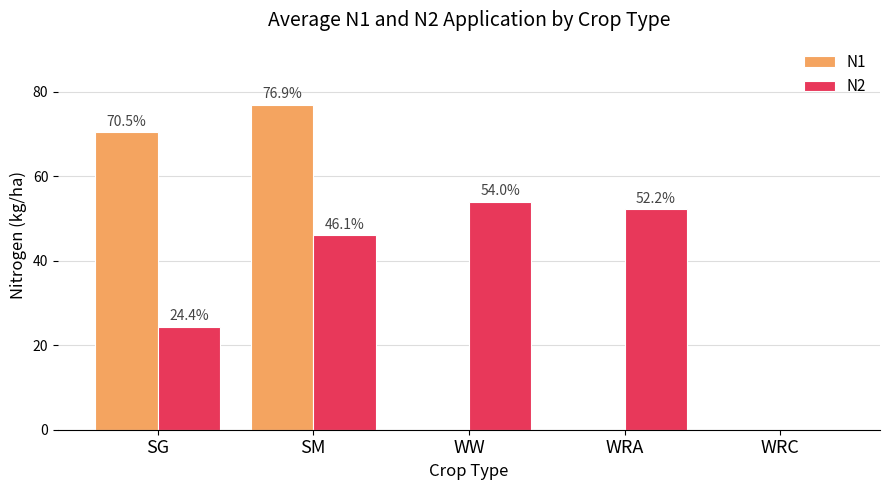

Reading left to right, list all the values displayed in this chart.

N1: 70.5	76.9	0.0	0.0	0.0
N2: 24.4	46.1	54.0	52.2	0.0